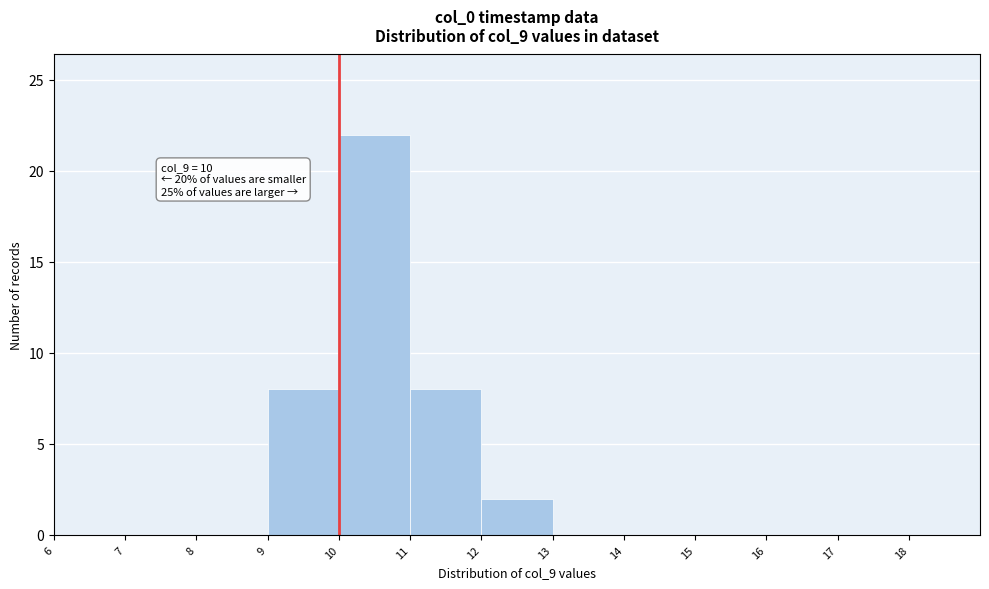

Over which range of the x-axis is the bar tallest?

10 to 11